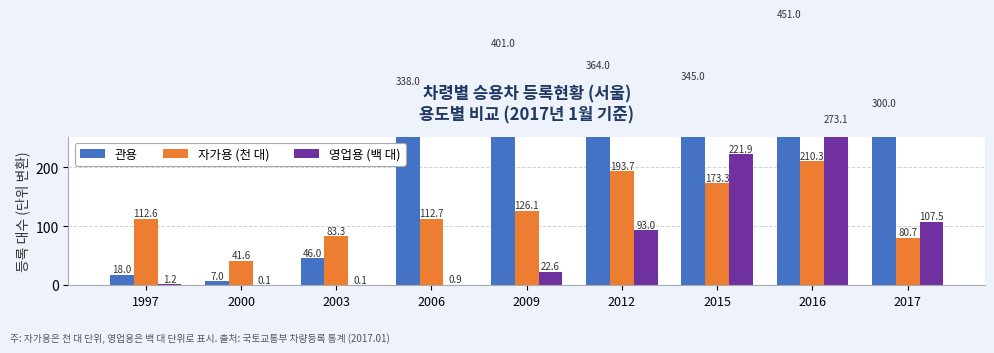

What is the difference between the maximum and minimum values in the 자가용 (천 대) series?

168.7